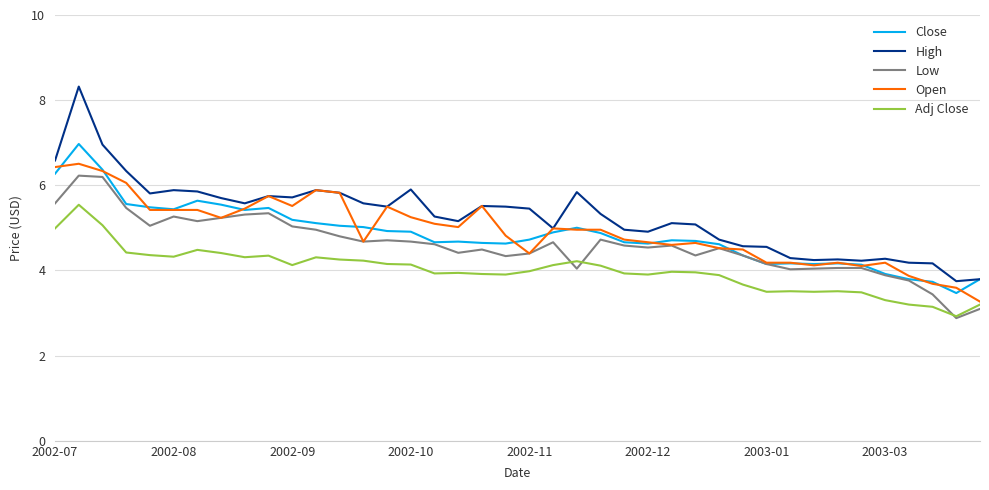

True or false: Adj Close and Close intersect in this chart.

False